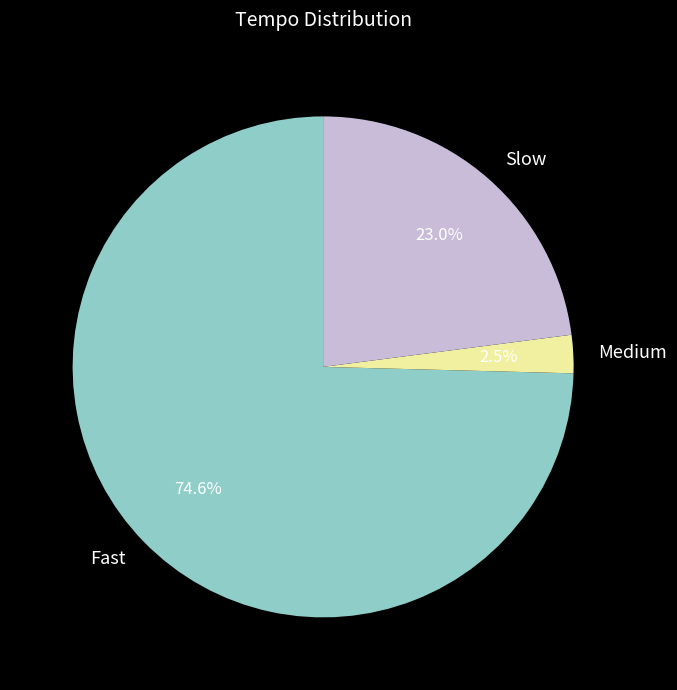

Is the sum of Slow and Fast greater than half?

Yes